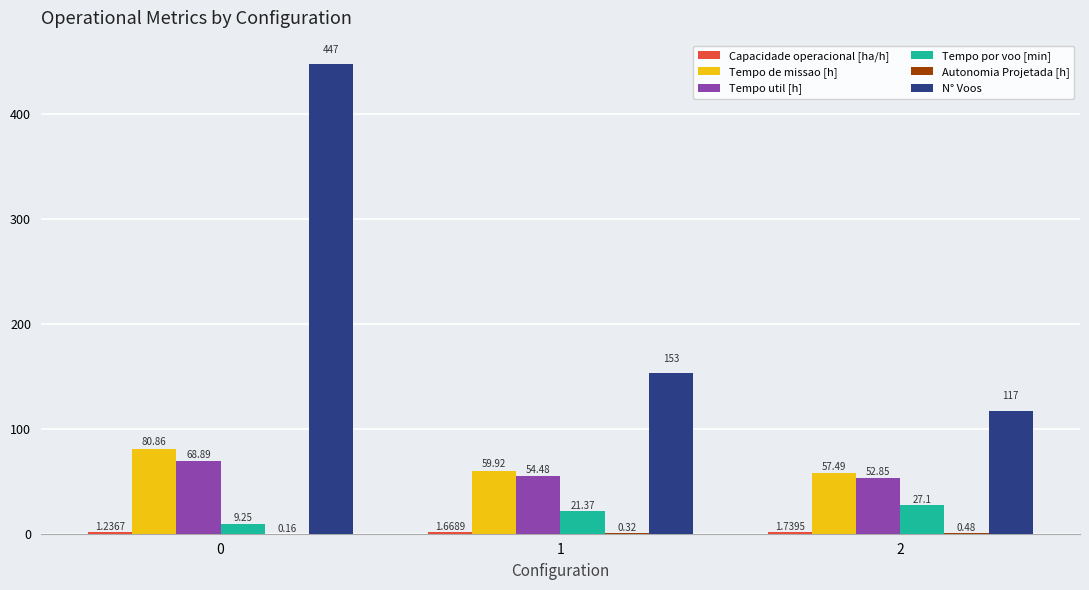

What is the sum of all N° Voos values?

717.0